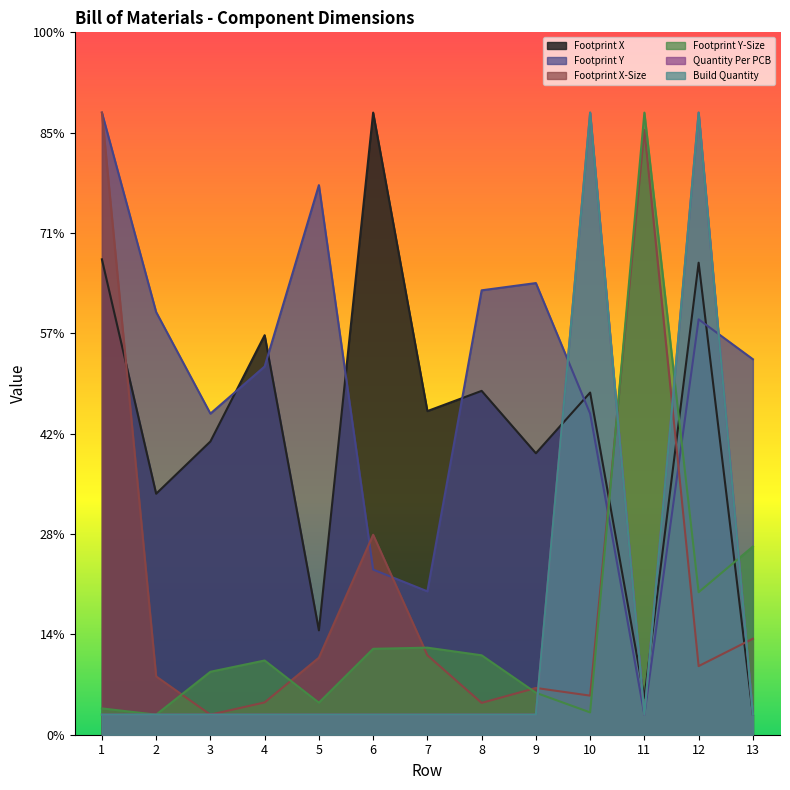

Between 11 and 4, which is larger?

4